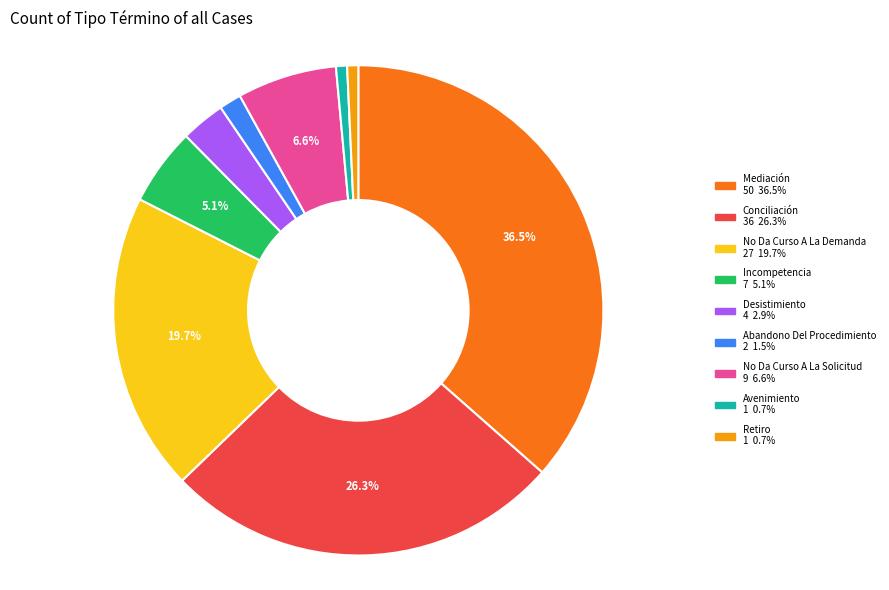

To the nearest percent, what is the difference between the largest and smallest slice percentages?

36%